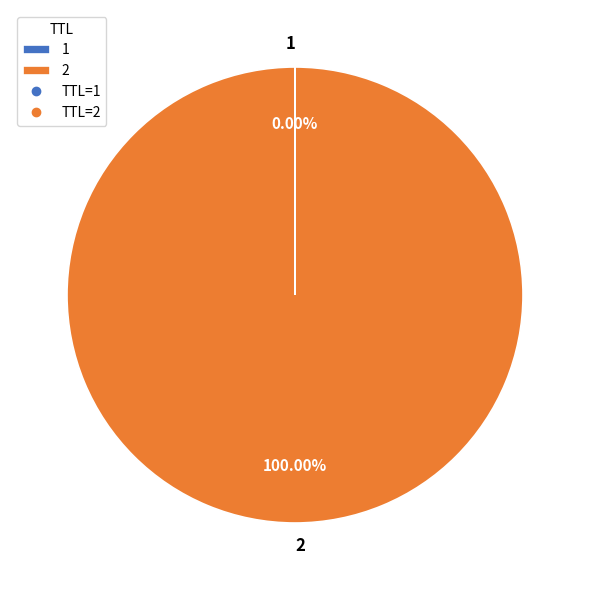

Is there a majority slice in this chart?

Yes